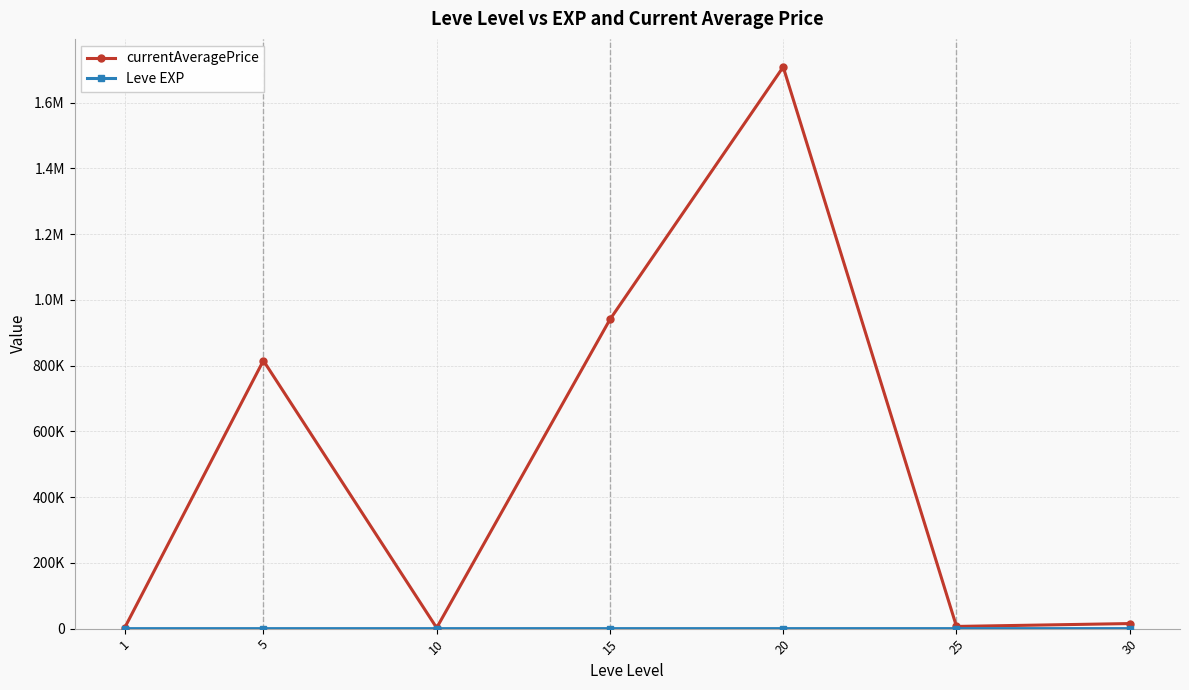

Rank the series at 1 from highest to lowest value.

currentAveragePrice, Leve EXP